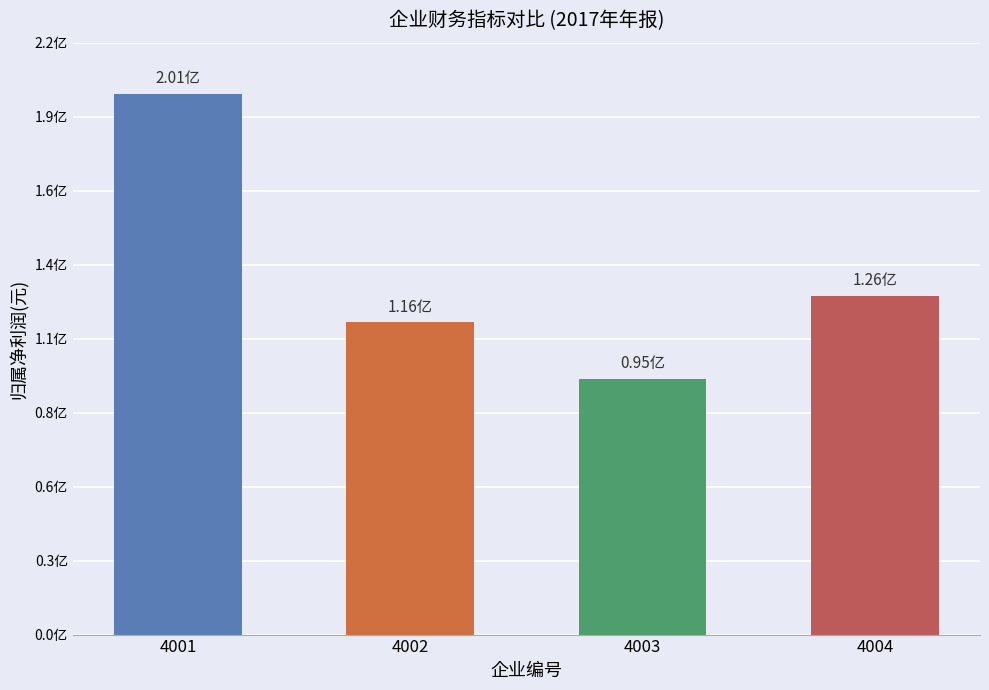

What is the value of the 4th bar from the left?

126000000